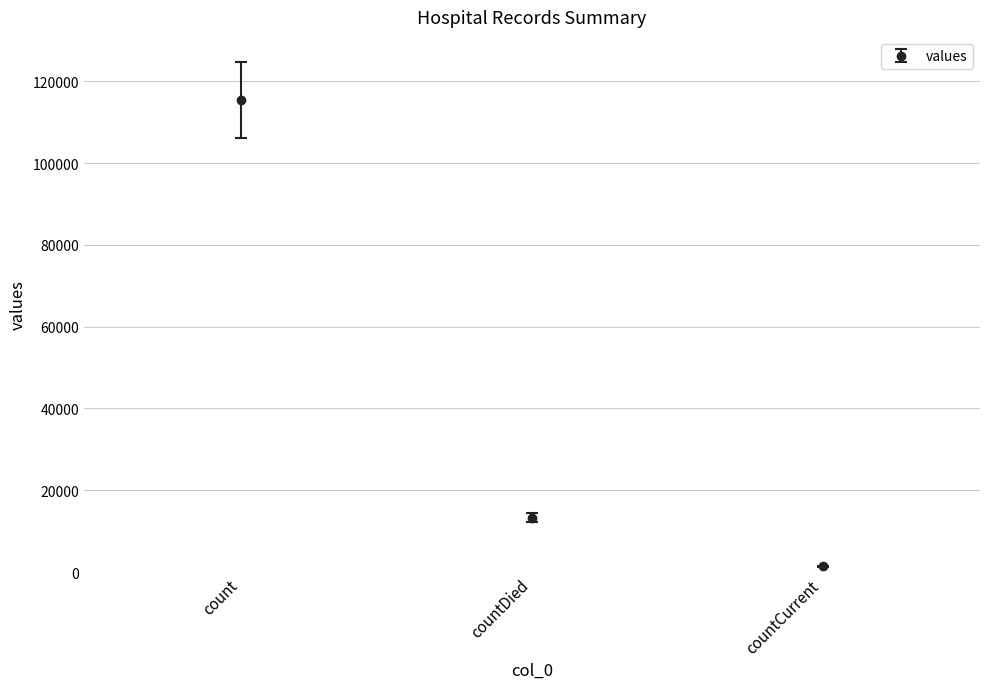

What is the difference between the values at countCurrent and count?

104876.3